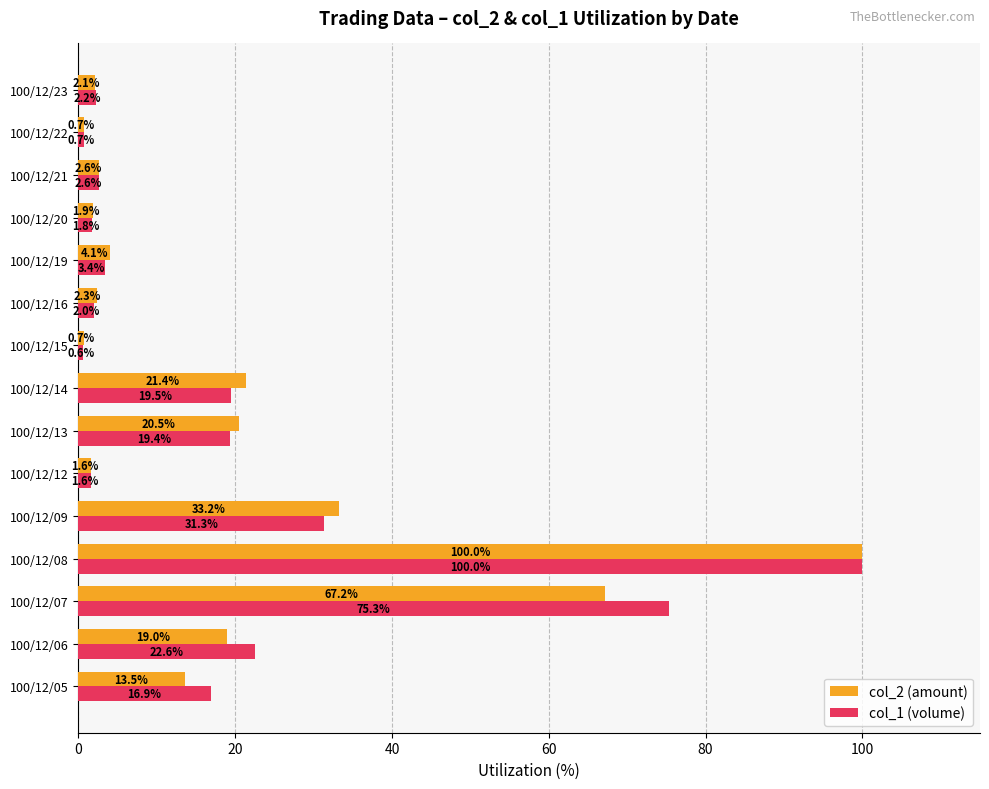

Which series has the widest spread of values?

col_1 (volume)